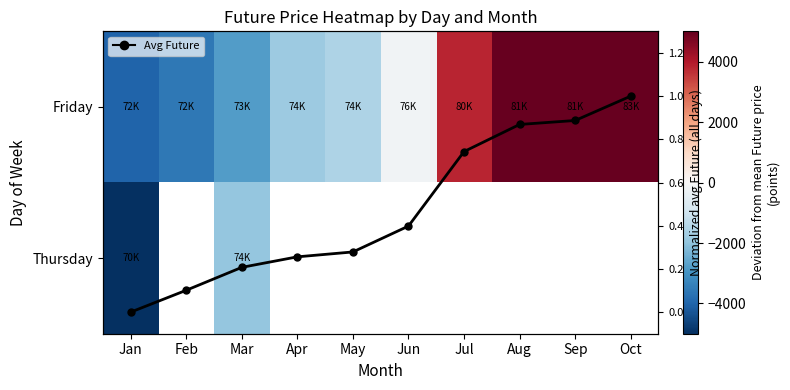

Which has a higher value, Aug or Jun?

Aug